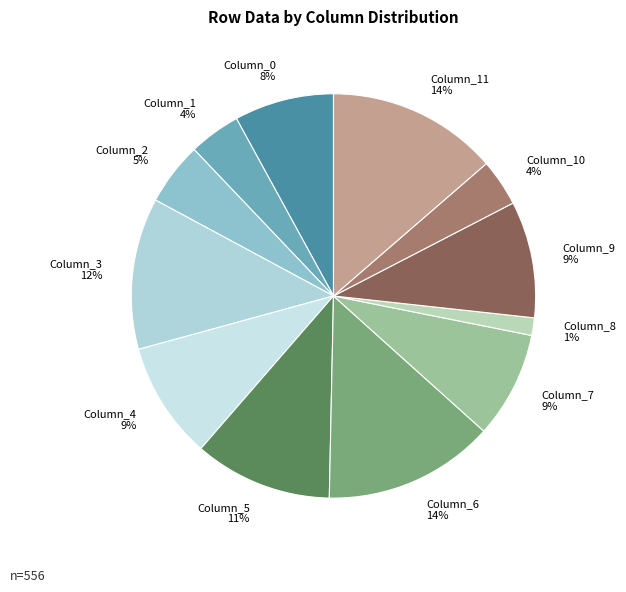

To the nearest percent, what is the combined percentage of Column_9 and Column_0?

17%